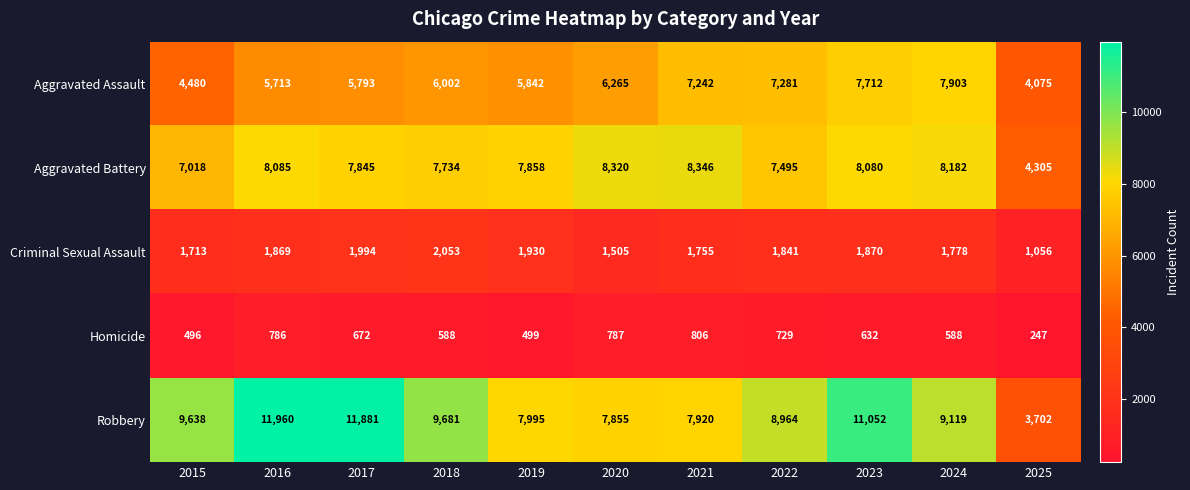

Which series has the largest total across all categories?

Robbery